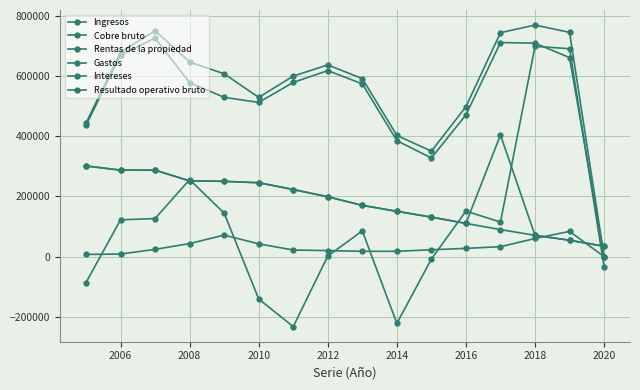

Which series has the largest range (max minus min)?

Resultado operativo bruto